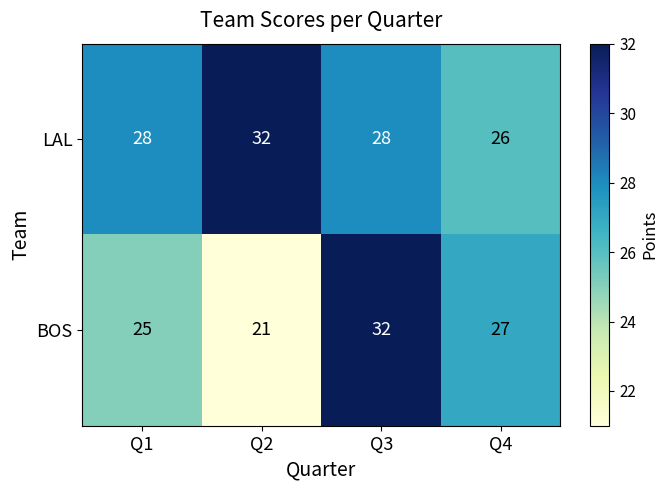

List the series in order of their overall mean, lowest first.

BOS, LAL